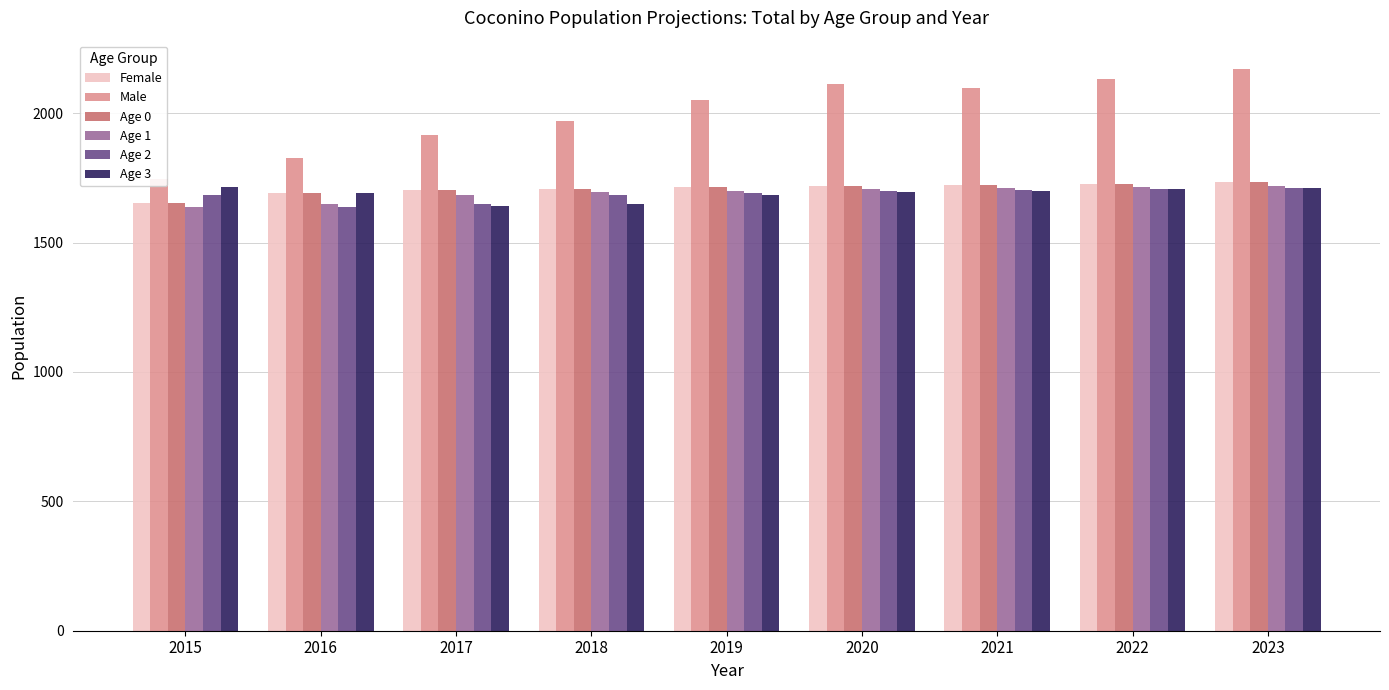

Reading left to right, extract all data points from this chart.

Female: 2015=1653.3	2016=1691.7	2017=1702.0	2018=1708.8	2019=1713.9	2020=1718.1	2021=1722.4	2022=1727.4	2023=1733.3
Male: 2015=1746.6	2016=1827.8	2017=1915.5	2018=1968.3	2019=2049.5	2020=2111.8	2021=2097.6	2022=2133.7	2023=2171.8
Age 0: 2015=1653.3	2016=1691.7	2017=1702.0	2018=1708.8	2019=1713.9	2020=1718.1	2021=1722.4	2022=1727.4	2023=1733.3
Age 1: 2015=1636.8	2016=1648.3	2017=1684.7	2018=1694.1	2019=1700.5	2020=1705.5	2021=1709.8	2022=1714.1	2023=1719.1
Age 2: 2015=1685.3	2016=1638.7	2017=1647.6	2018=1682.8	2019=1691.9	2020=1698.5	2021=1703.6	2022=1708.1	2023=1712.7
Age 3: 2015=1713.5	2016=1690.8	2017=1642.1	2018=1650.0	2019=1684.8	2020=1694.1	2021=1700.9	2022=1706.3	2023=1711.1